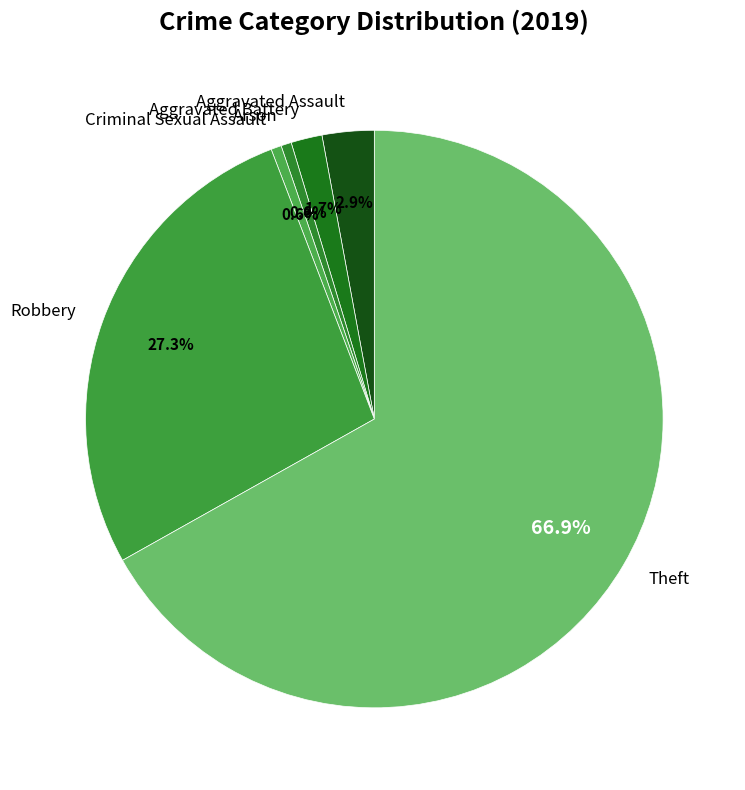

Do Theft and Arson together represent more than half of the pie?

Yes